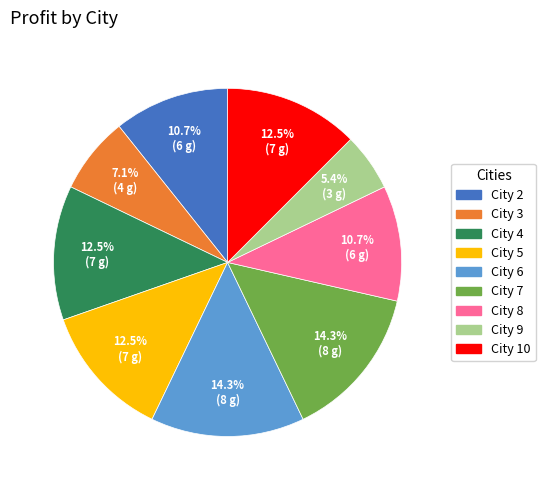

To the nearest percent, what is the difference between the largest and smallest slice percentages?

9%